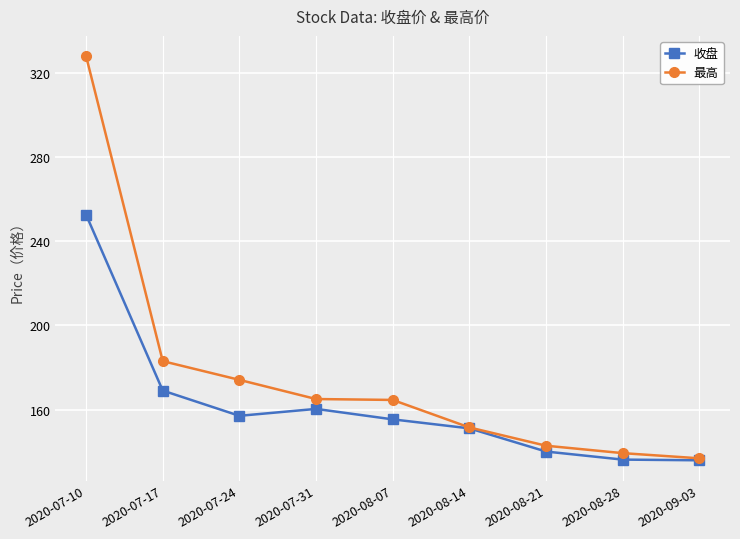

At which label does 收盘 first exceed 155?

2020-07-10